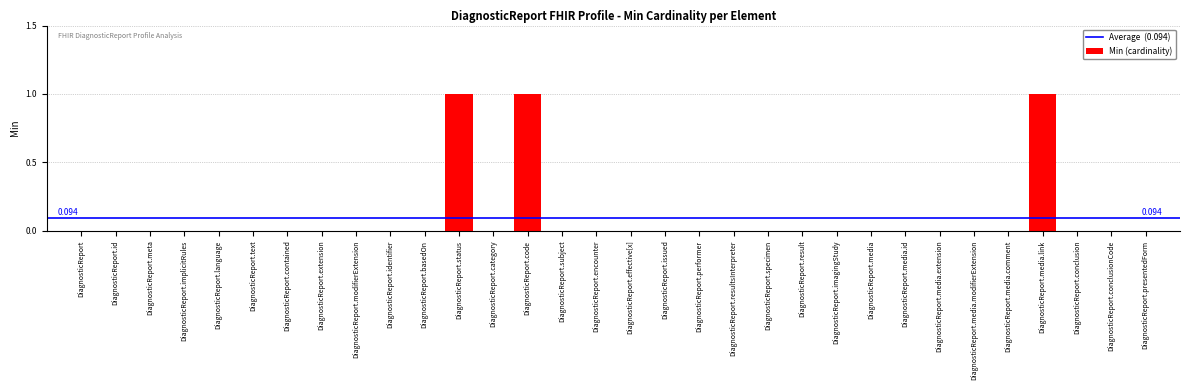

Between DiagnosticReport.id and DiagnosticReport.code, which is larger?

DiagnosticReport.code